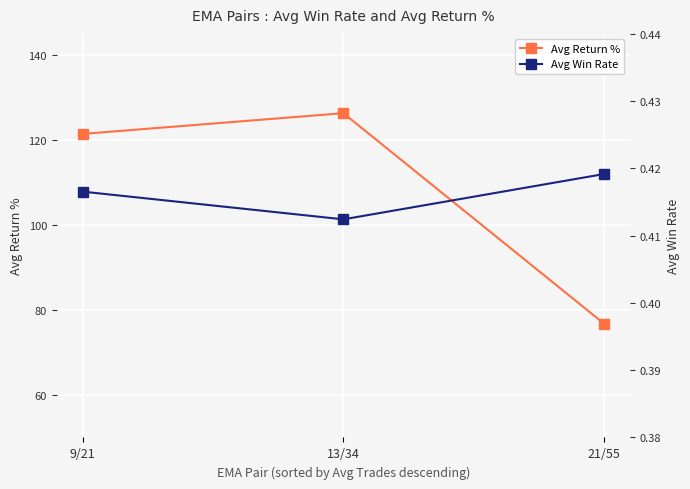

Reading left to right, what are all the values shown in this chart?

Avg Return %: 121.5	126.3	76.8
Avg Win Rate: 0.4	0.4	0.4